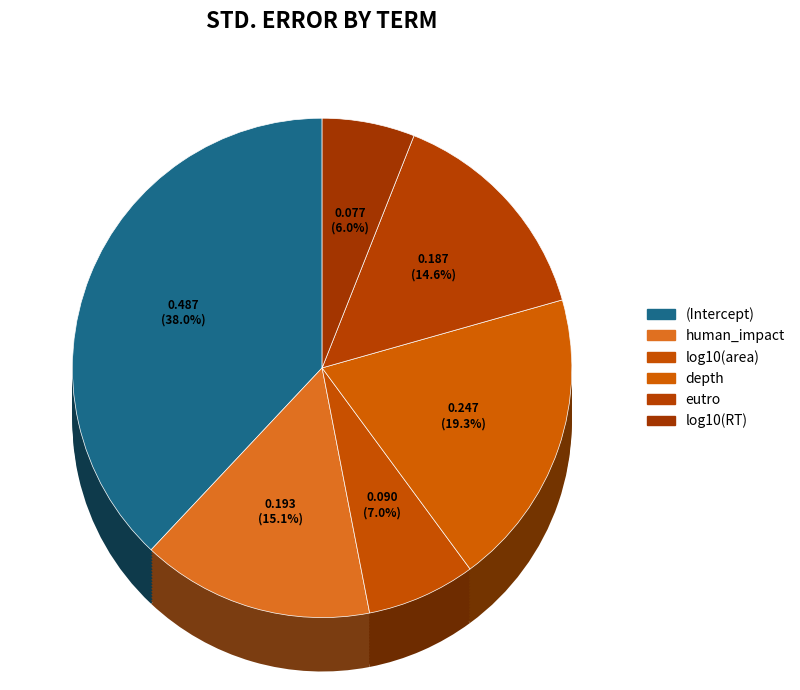

Rank the categories by value from lowest to highest.

log10(RT), log10(area), eutro, human_impact, depth, (Intercept)